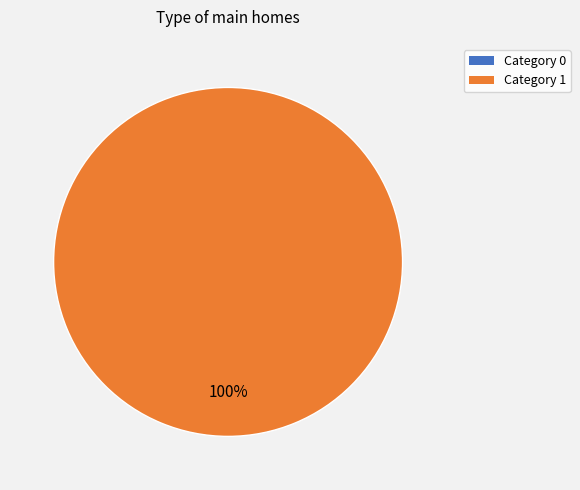

The 1 slice represents 100% of the pie. True or false?

True